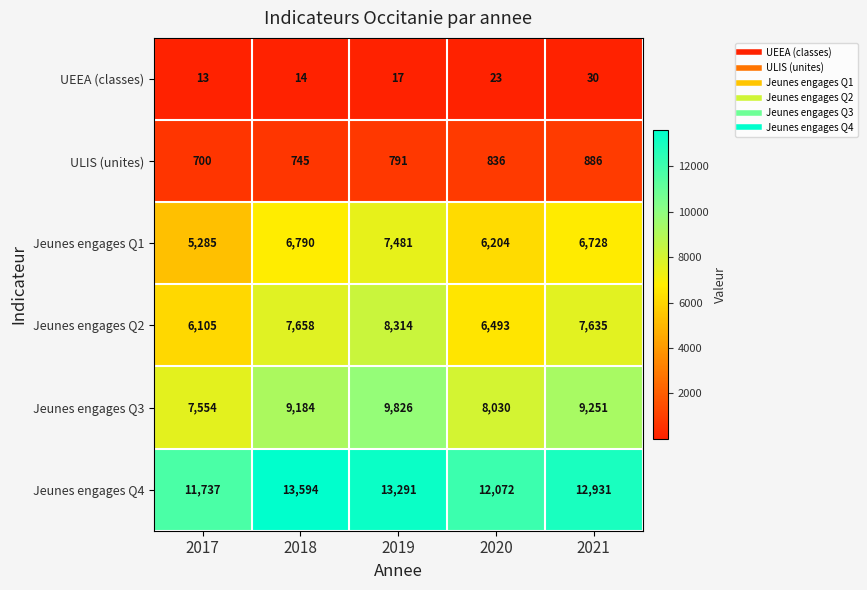

Read the UEEA (classes) value at 2017, to the nearest 10.

10